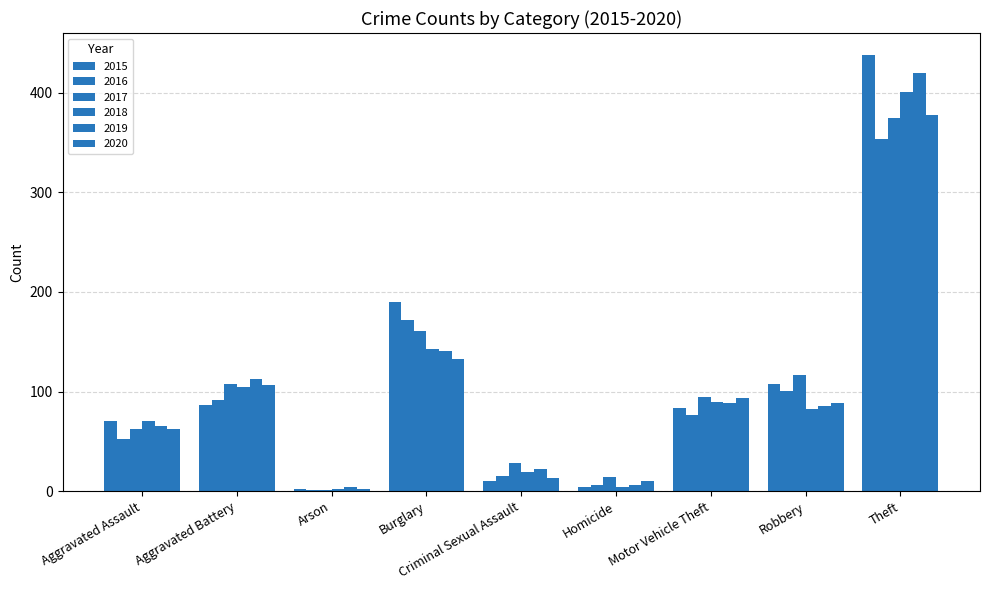

True or false: 2017 has a value of 178 at Robbery.

False